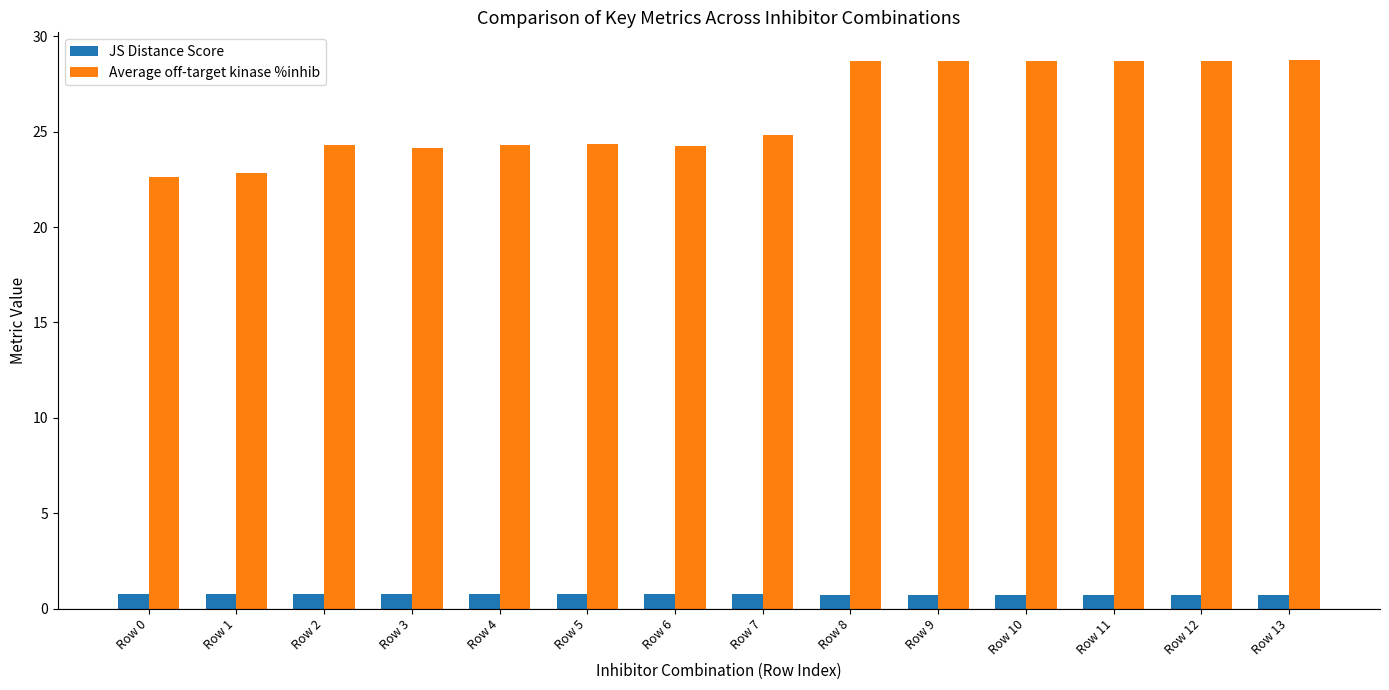

Is it true that Average off-target kinase %inhib equals 42.8 at Row 4?

False